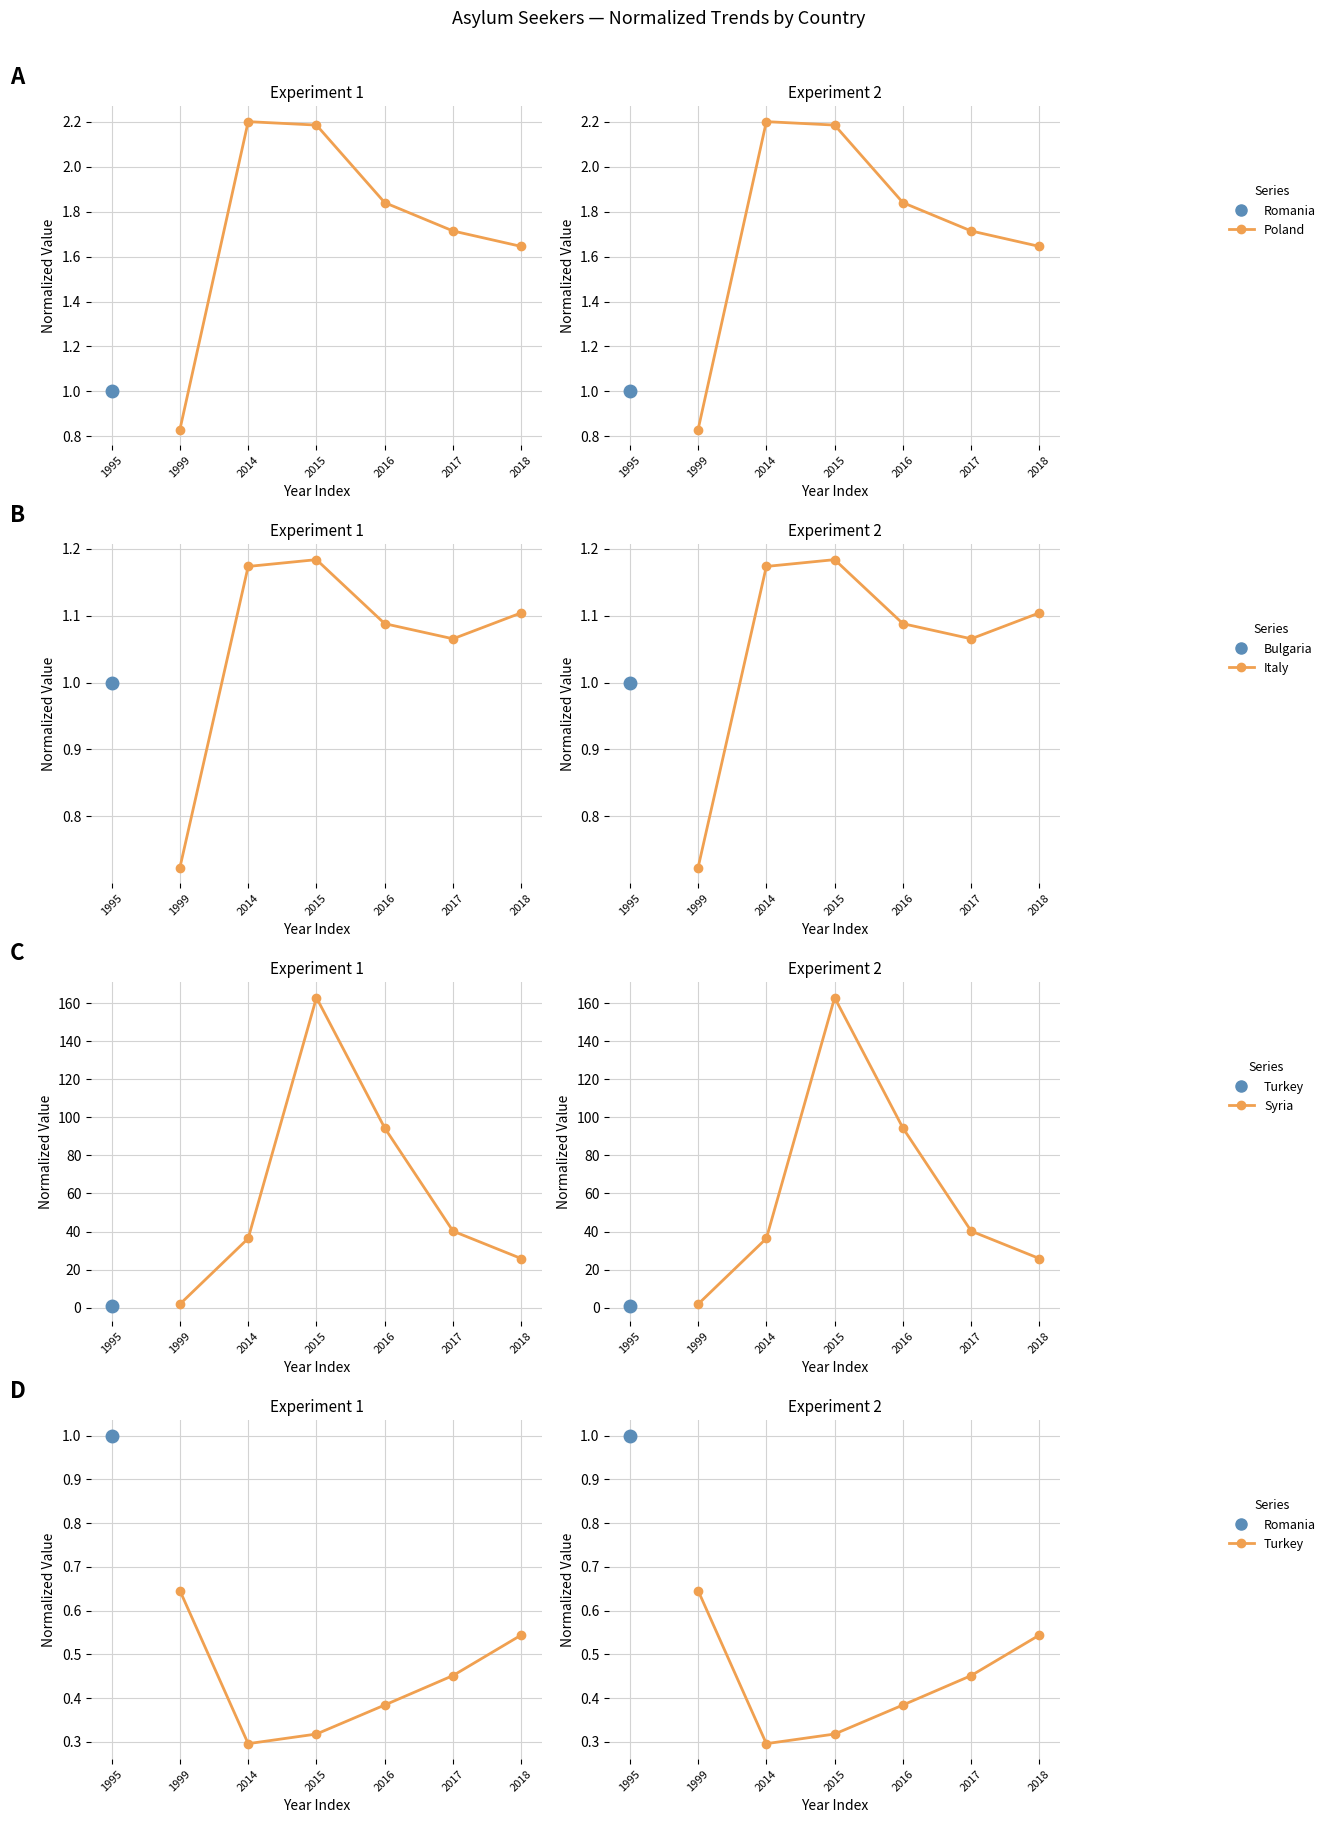

What is the difference between the second highest and minimum values in the Poland series?

1.4